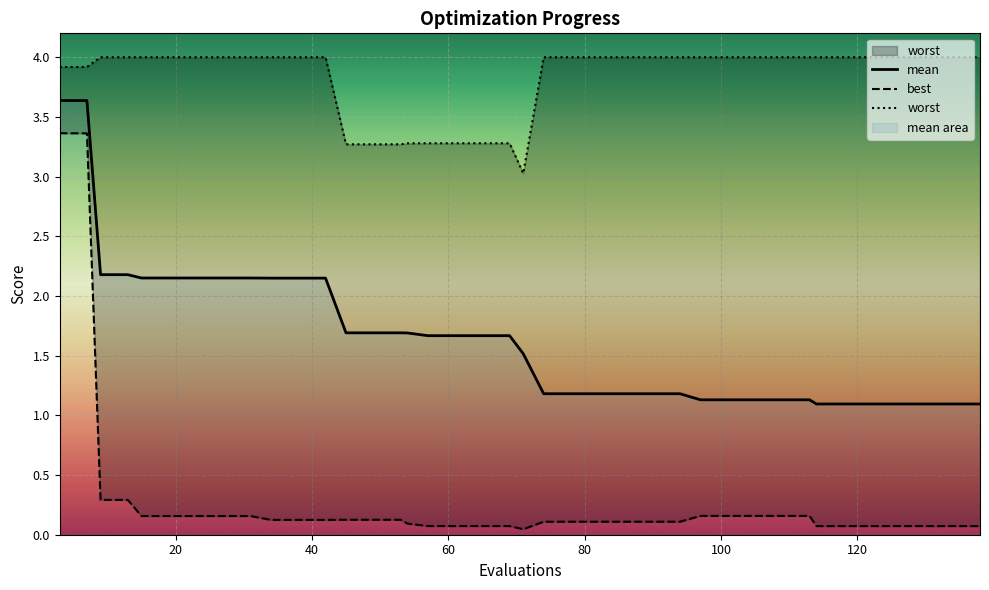

Which category has the highest value across all series?

9